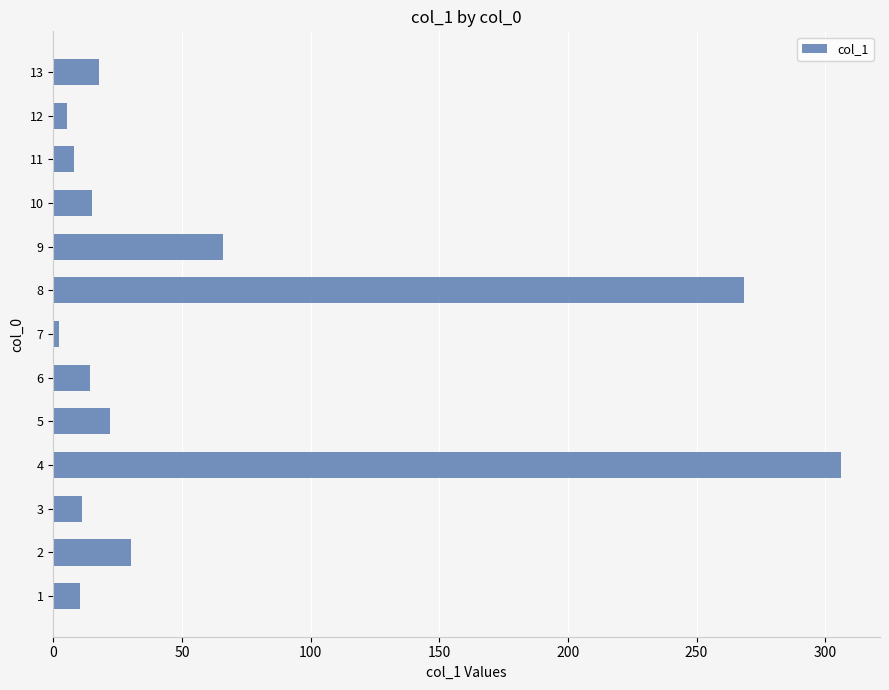

The value at 8 is 393.4. True or false?

False